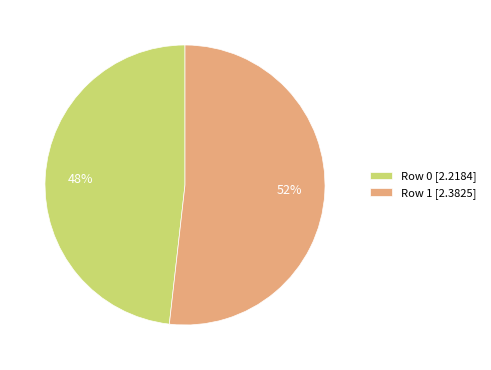

Which has a higher value, Row 0 or Row 1?

Row 1